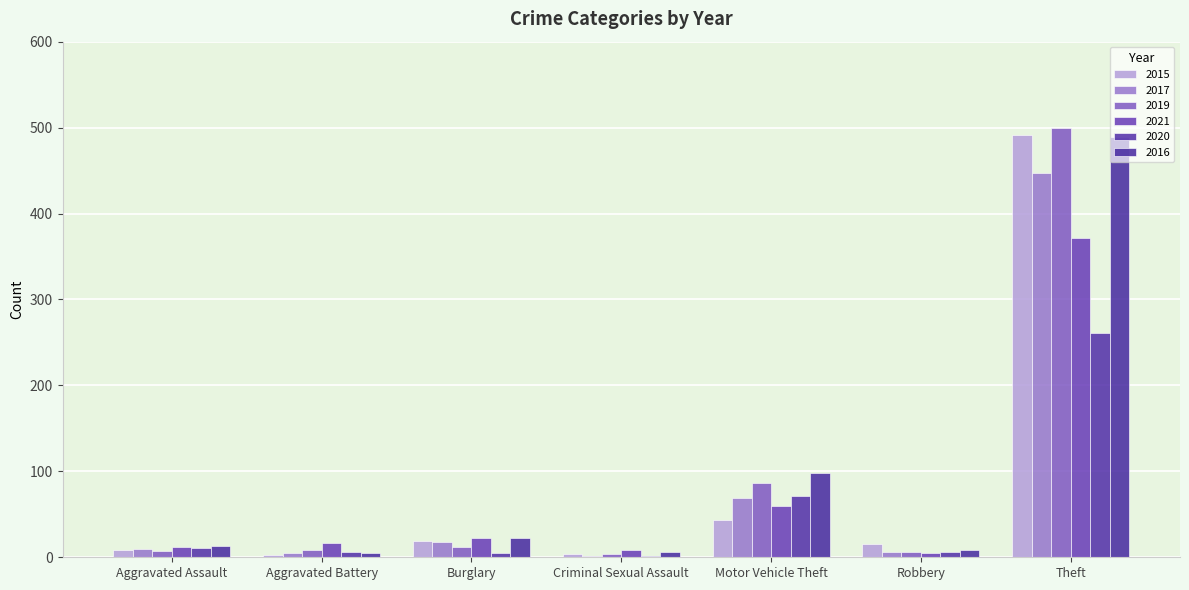

The value of 2017 at Motor Vehicle Theft is 69. True or false?

True